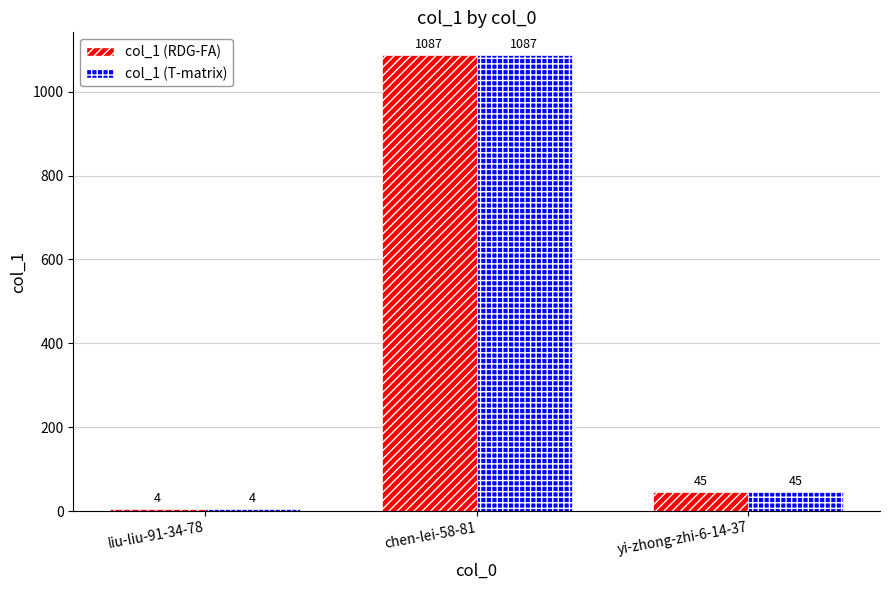

What is the maximum value shown in the chart?

1087